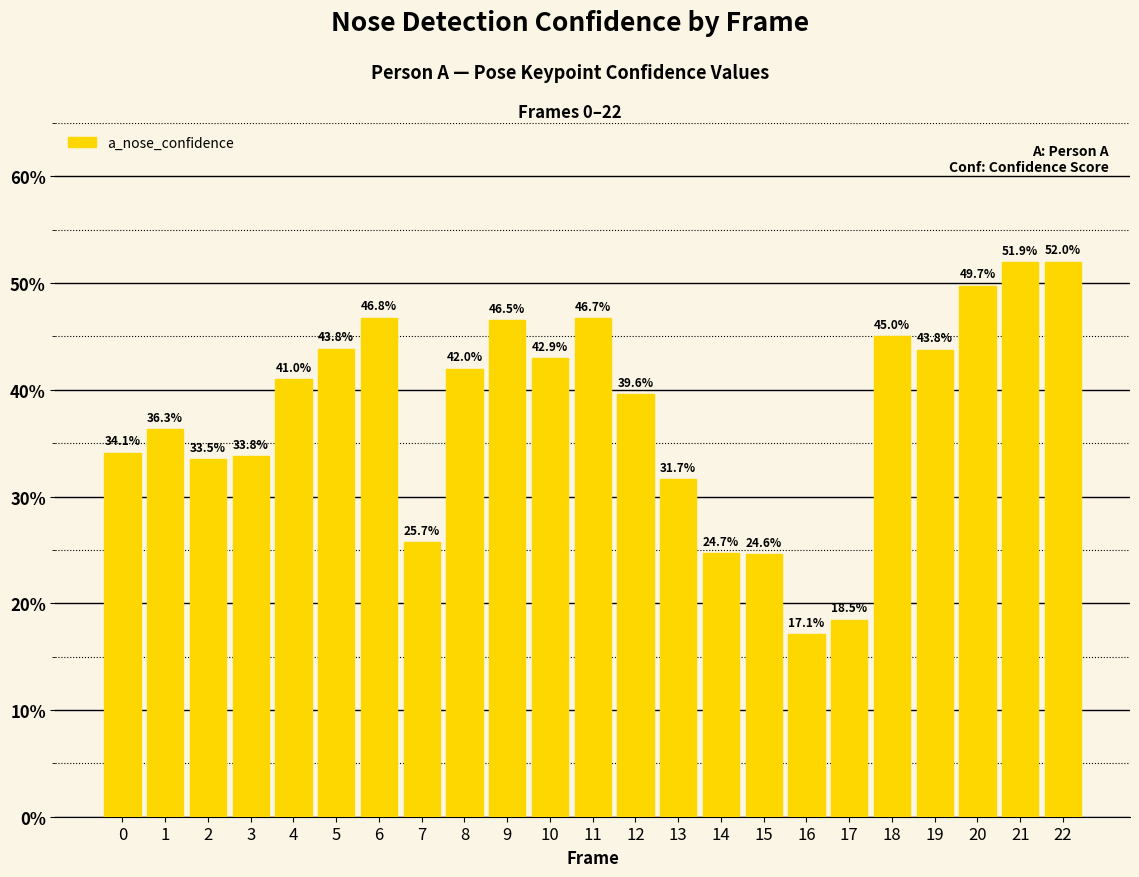

What is the minimum value shown in the chart?

0.2